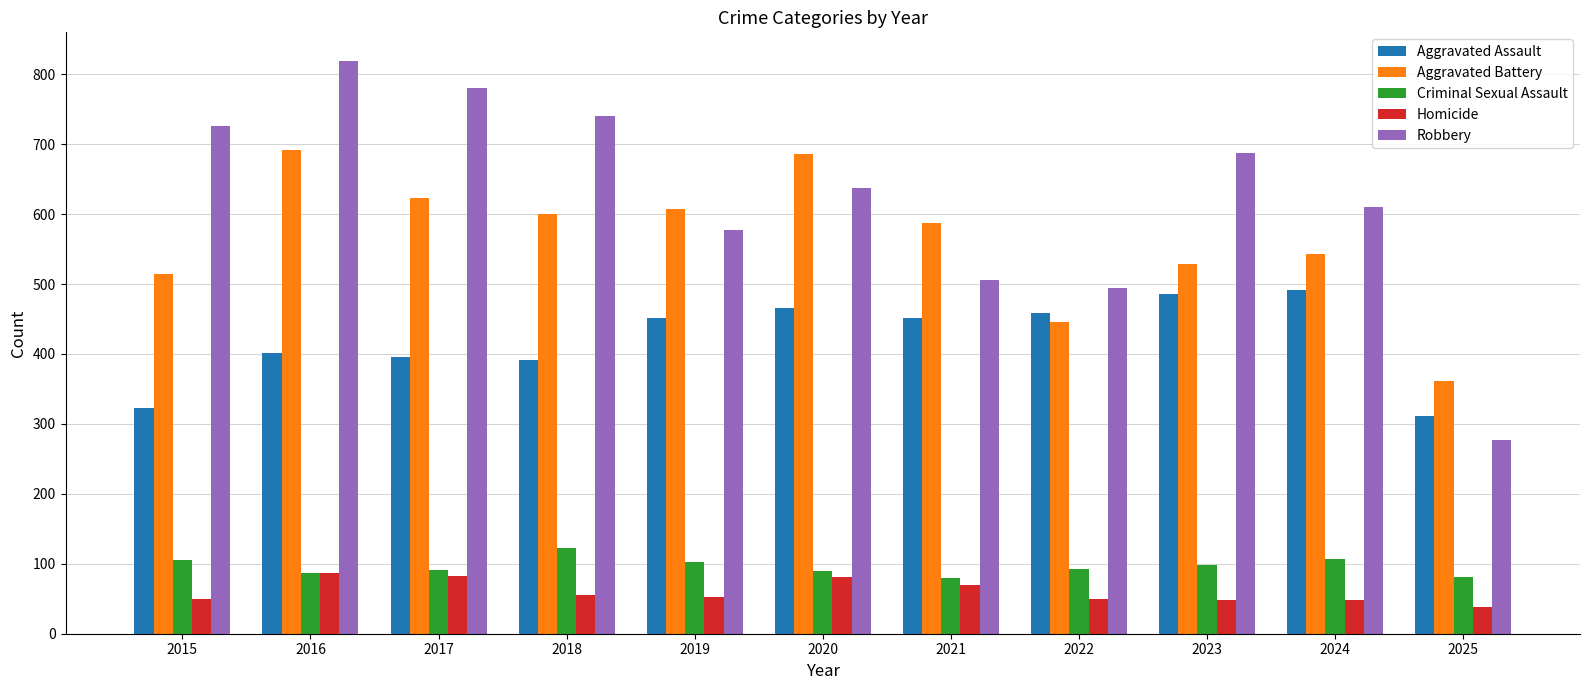

Count the number of categories in the chart.

11